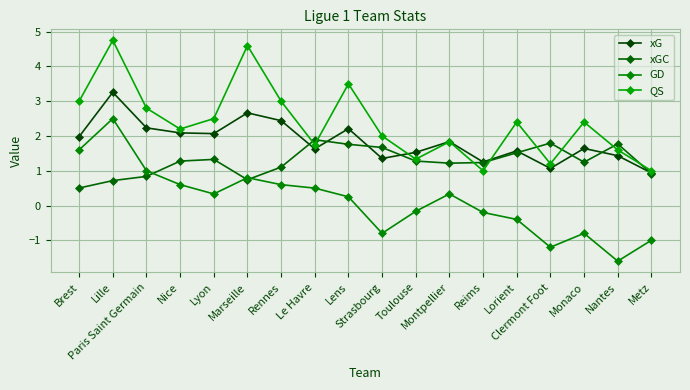

Is the value of GD at Nantes greater than the value of QS at Monaco?

No